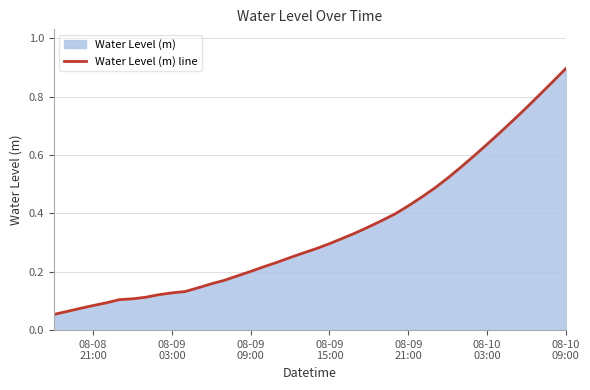

What is the average value?

0.3